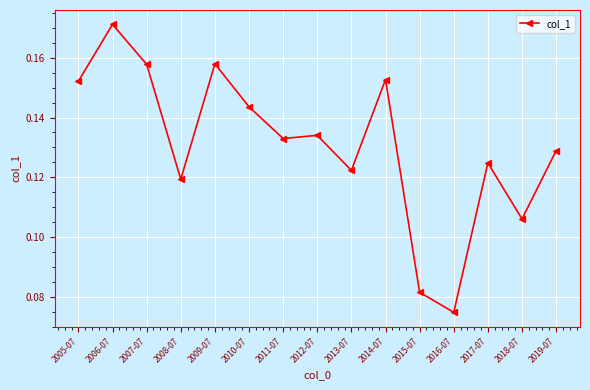

Which category has the highest value across all series?

2006-07